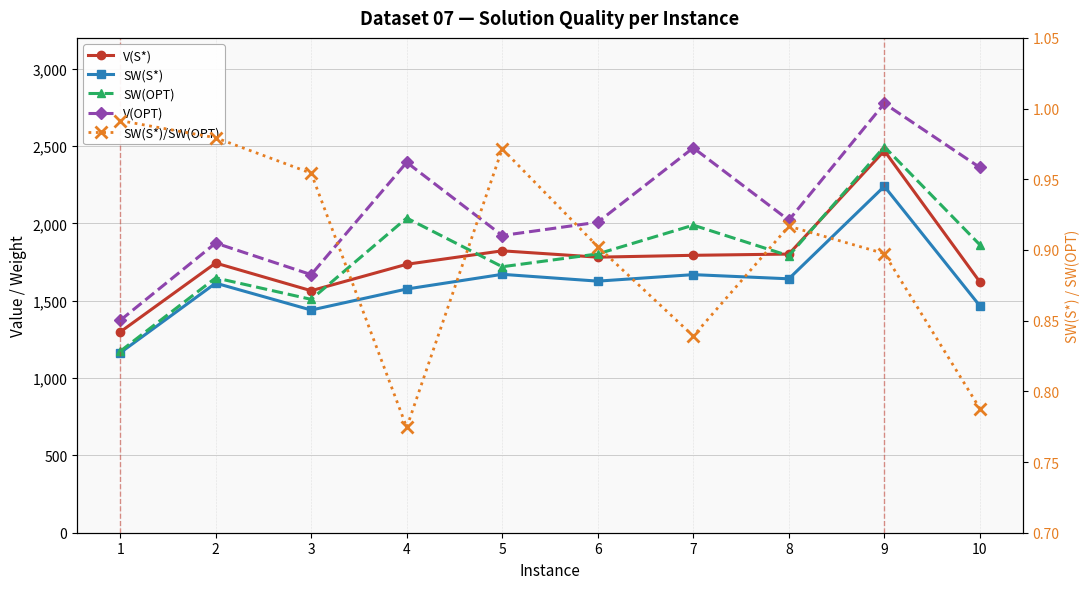

What is the difference between the maximum and minimum values in the V(S*) series?

1172.0